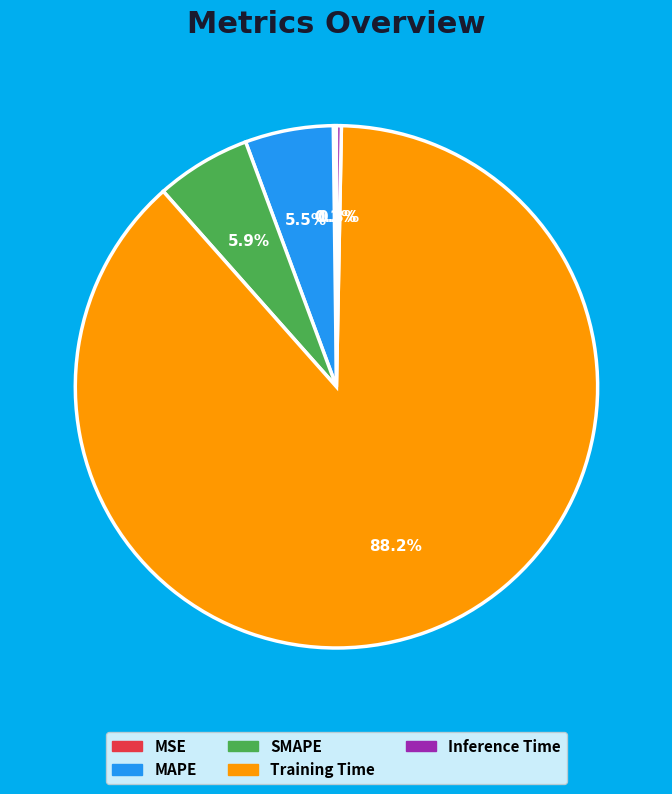

Is it true that Inference Time is 0% of the pie?

True